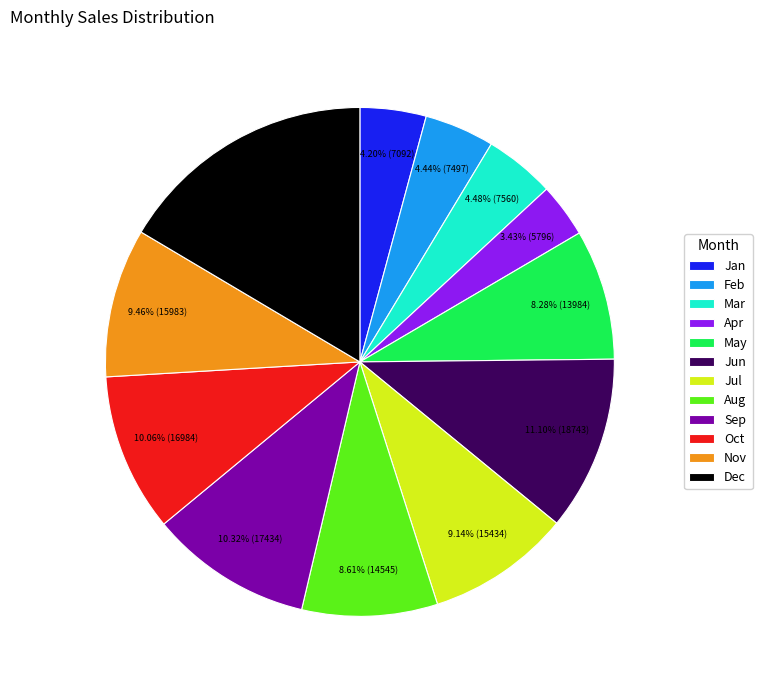

Does any single category account for the majority?

No